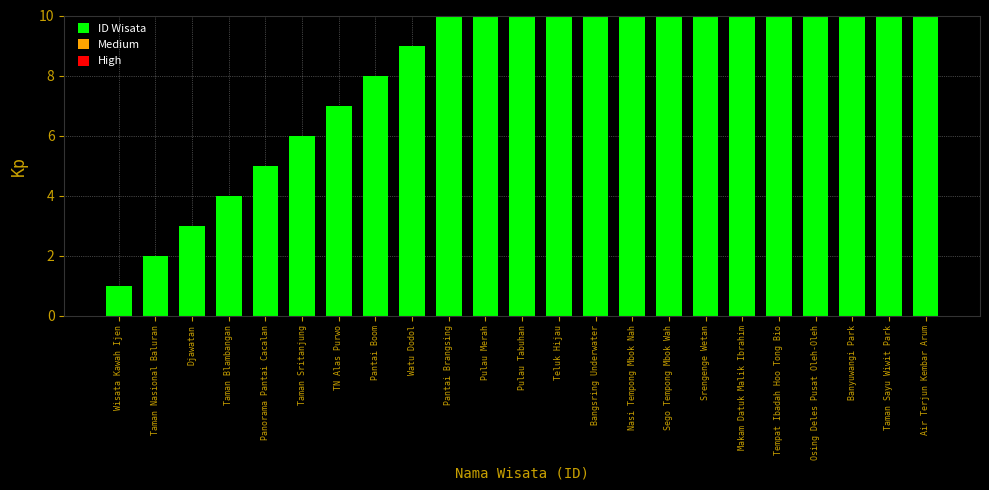

Between Wisata Kawah Ijen and Pantai Boom, which is larger?

Pantai Boom